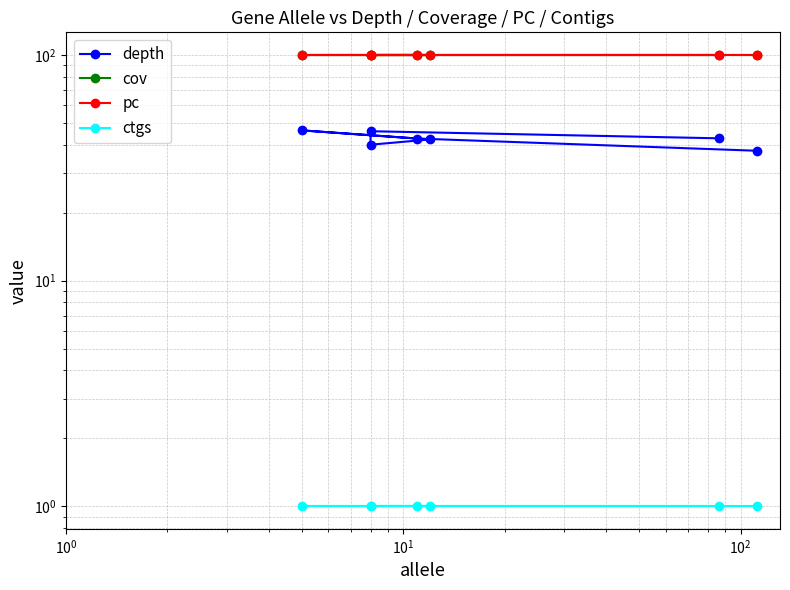

True or false: pc and depth cross at least once.

False